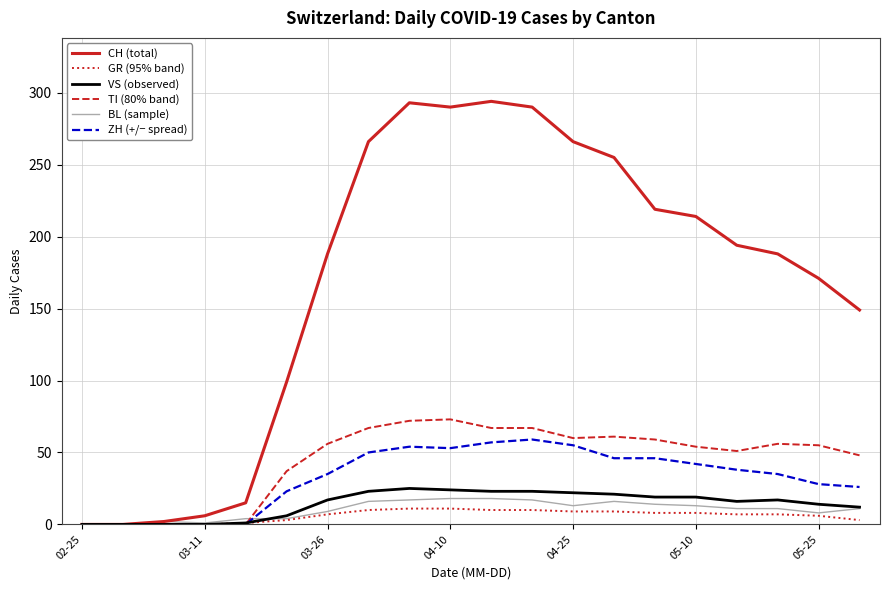

Which series has the largest total across all categories?

CH (total)